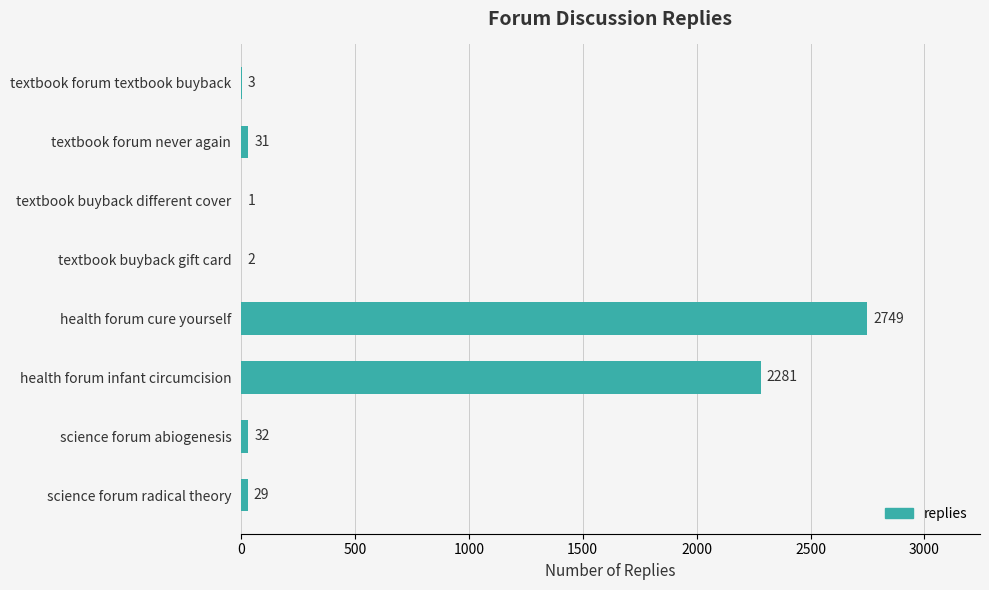

Reading bottom to top, extract all data points from this chart.

science forum radical theory=29	science forum abiogenesis=32	health forum infant circumcision=2281	health forum cure yourself=2749	textbook buyback gift card=2	textbook buyback different cover=1	textbook forum never again=31	textbook forum textbook buyback=3